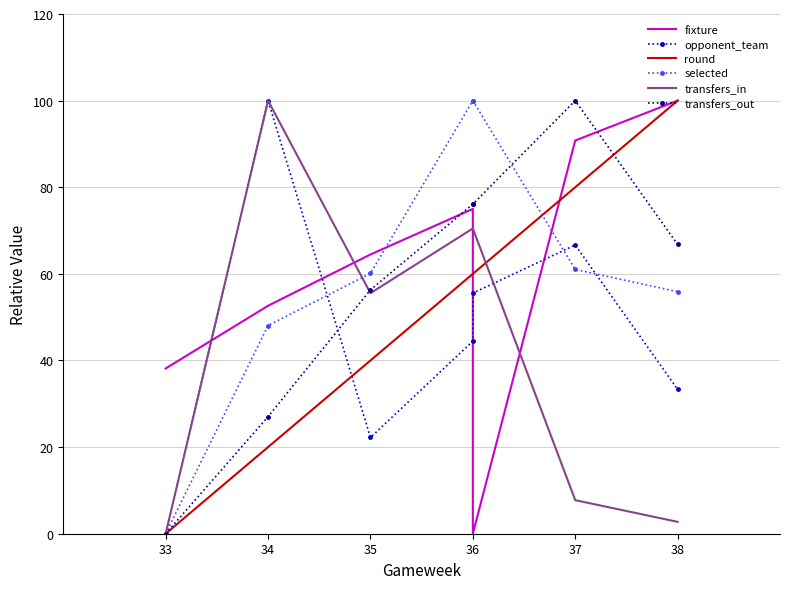

What is the label of the 4th point from the right?

36